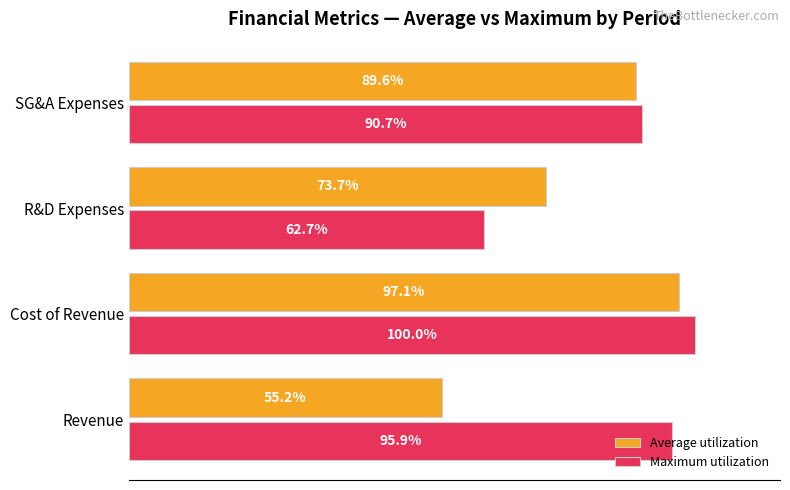

Rank the categories by Average utilization value from highest to lowest.

Cost of Revenue, SG&A Expenses, R&D Expenses, Revenue